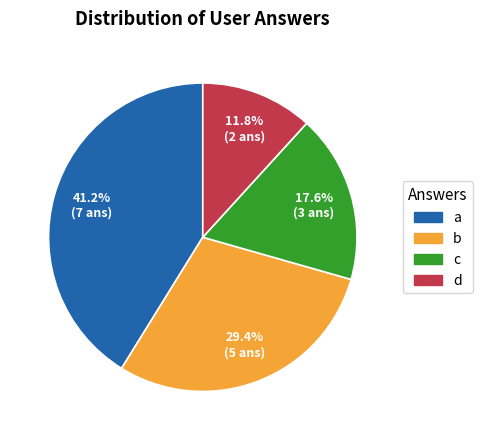

Is there any slice that represents more than half of the pie?

No